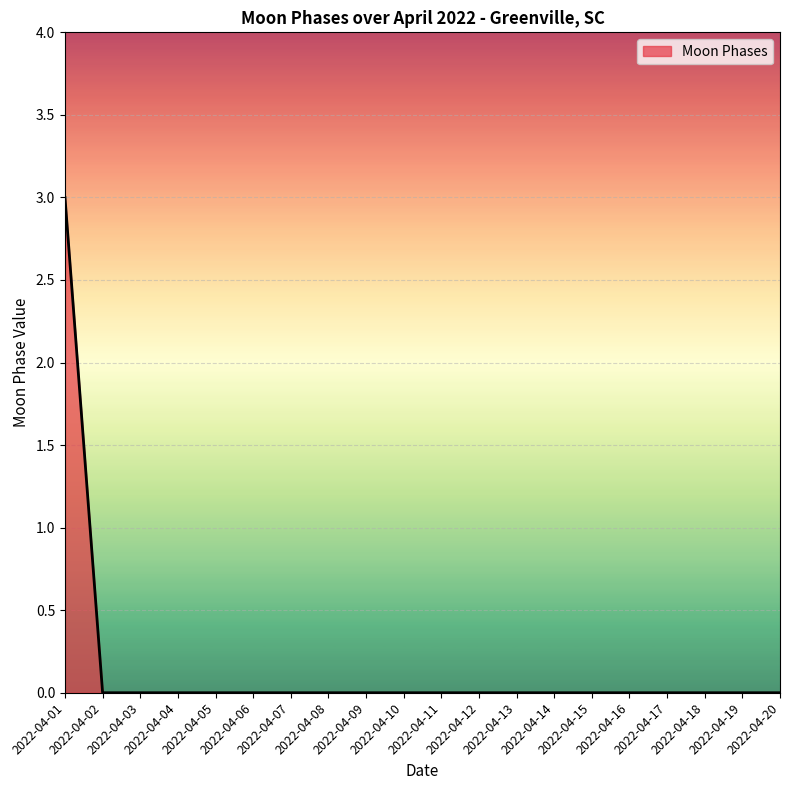

What is the difference between the maximum and minimum values?

3